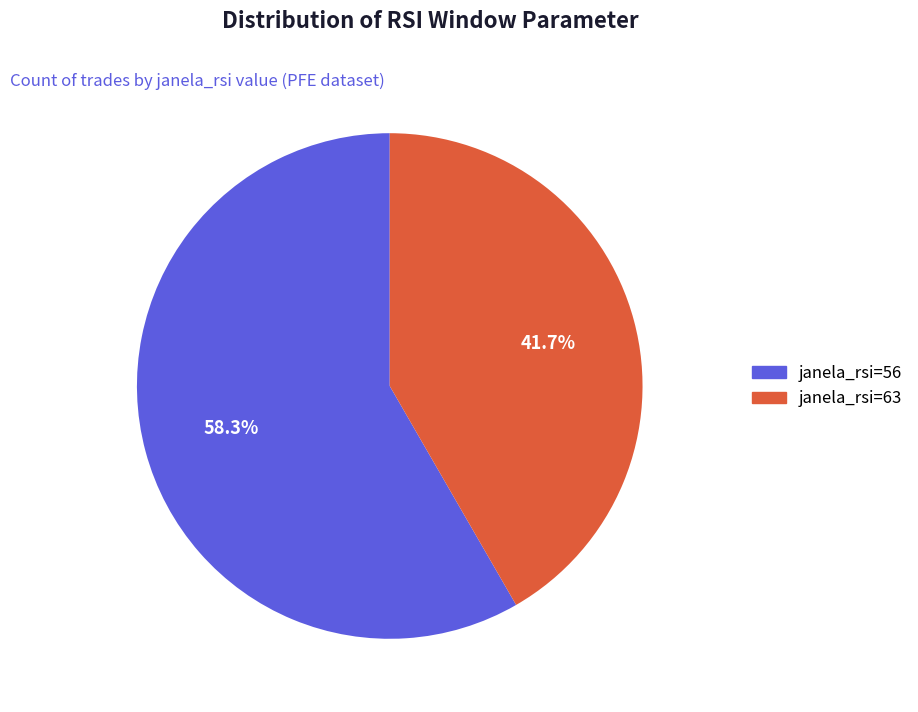

Does janela_rsi=56 account for over 50% of the chart?

Yes